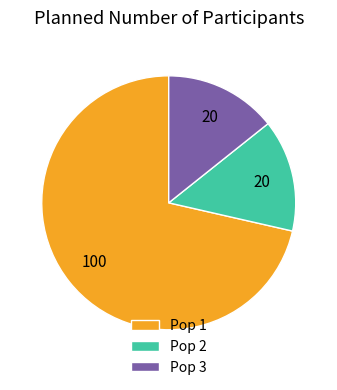

Is it true that Pop 2 is 14% of the pie?

True